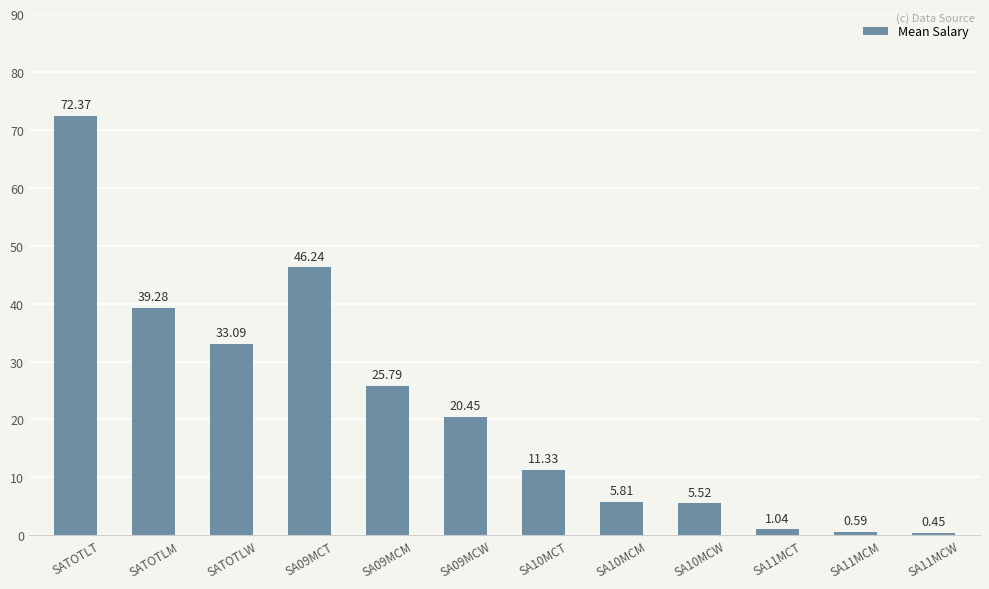

What is the label of the 9th bar from the left?

SA10MCW